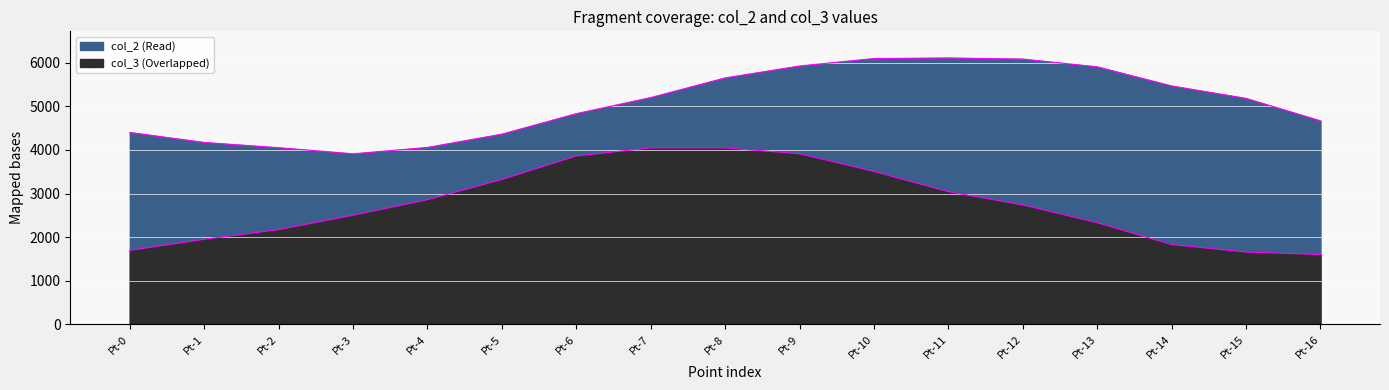

What is the value of the col_2 Termini point at the 9th from the left?

5654.9